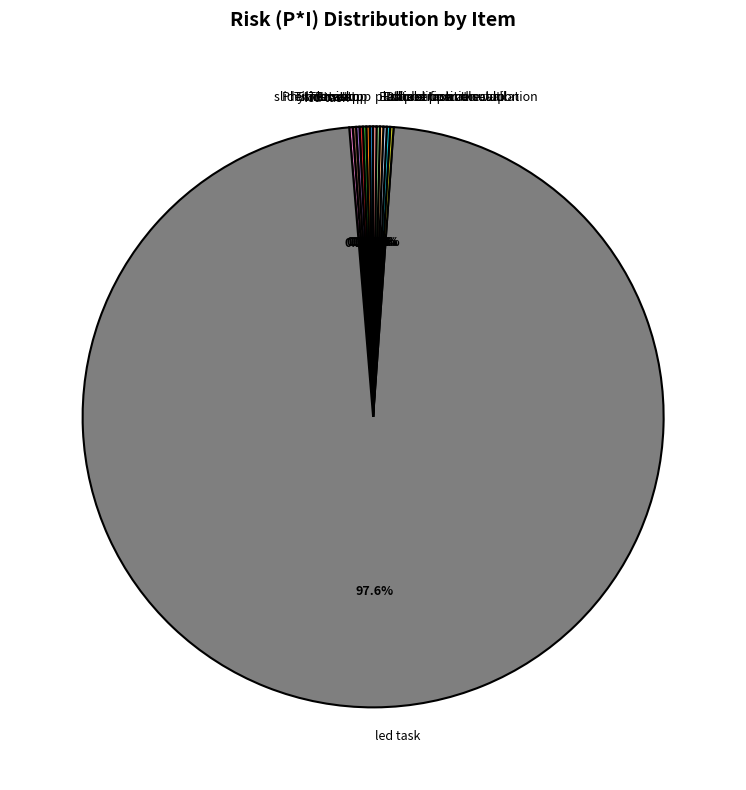

Which slice is the largest?

led task